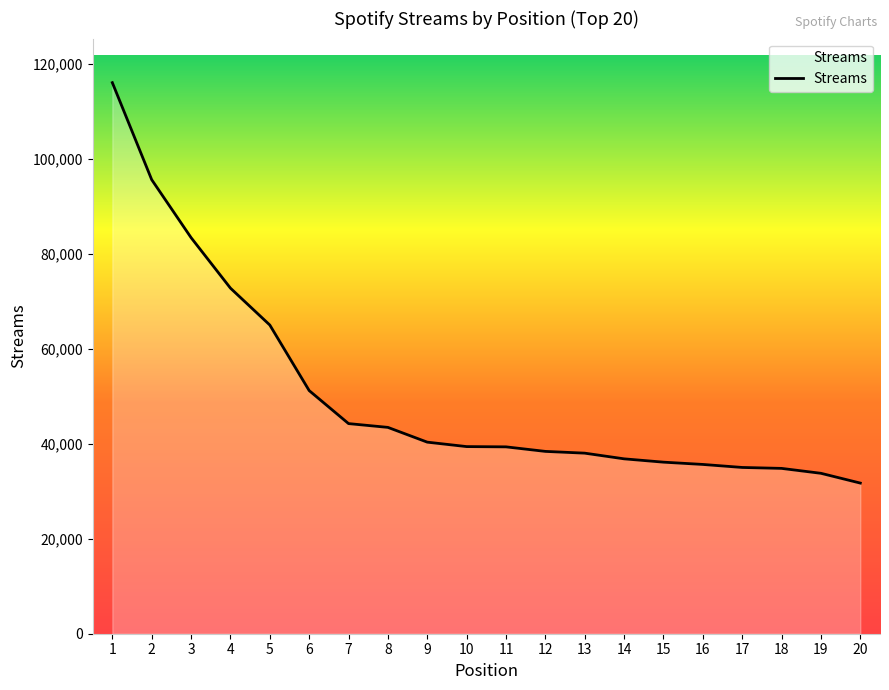

Where does the data first go above 39420?

1